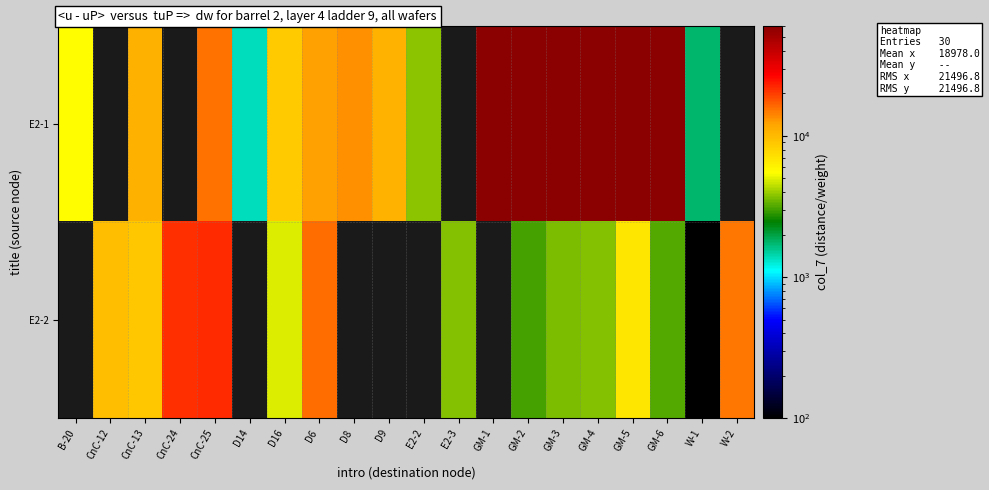

Count the number of data series in this chart.

2